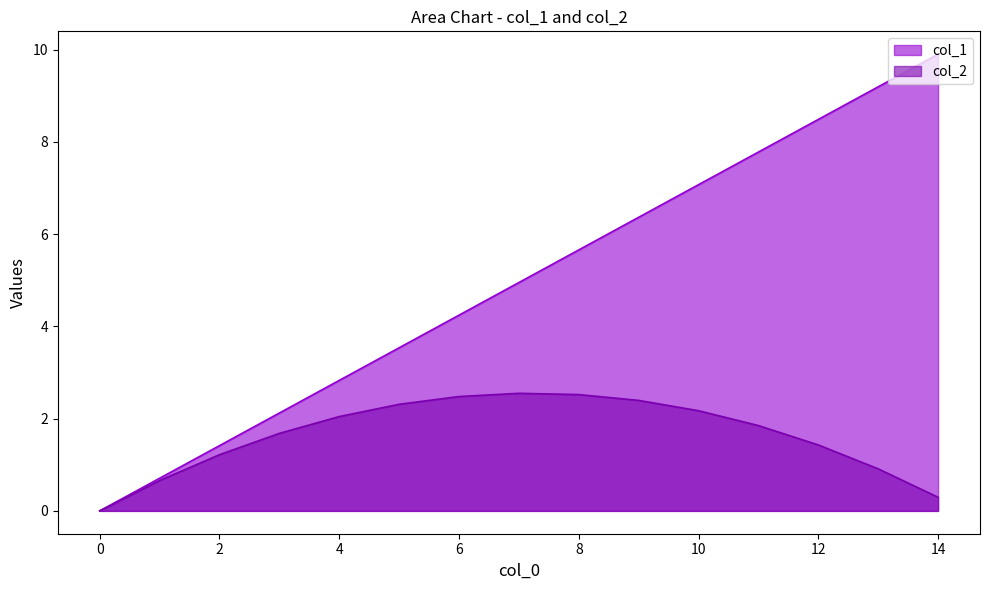

At 12, list the series in order from largest to smallest.

col_1, col_2